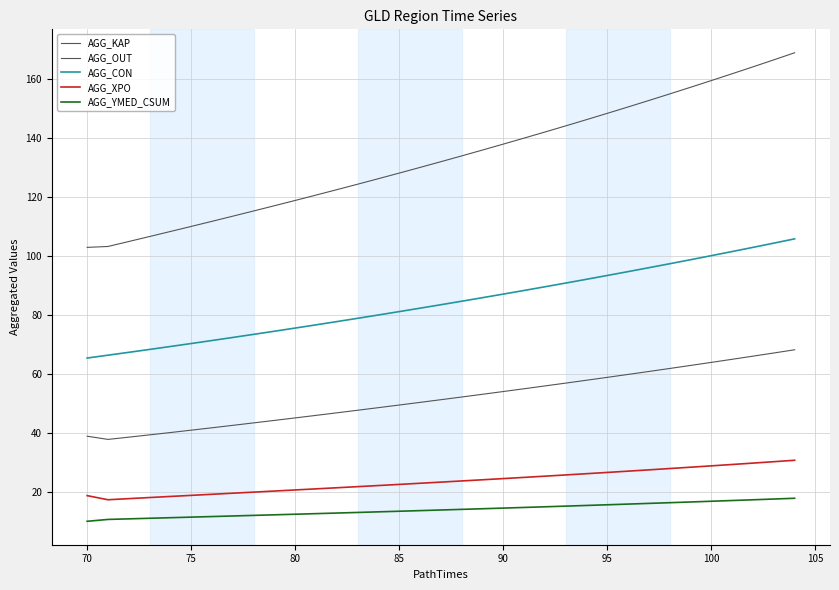

Which series has the largest total across all categories?

AGG_OUT